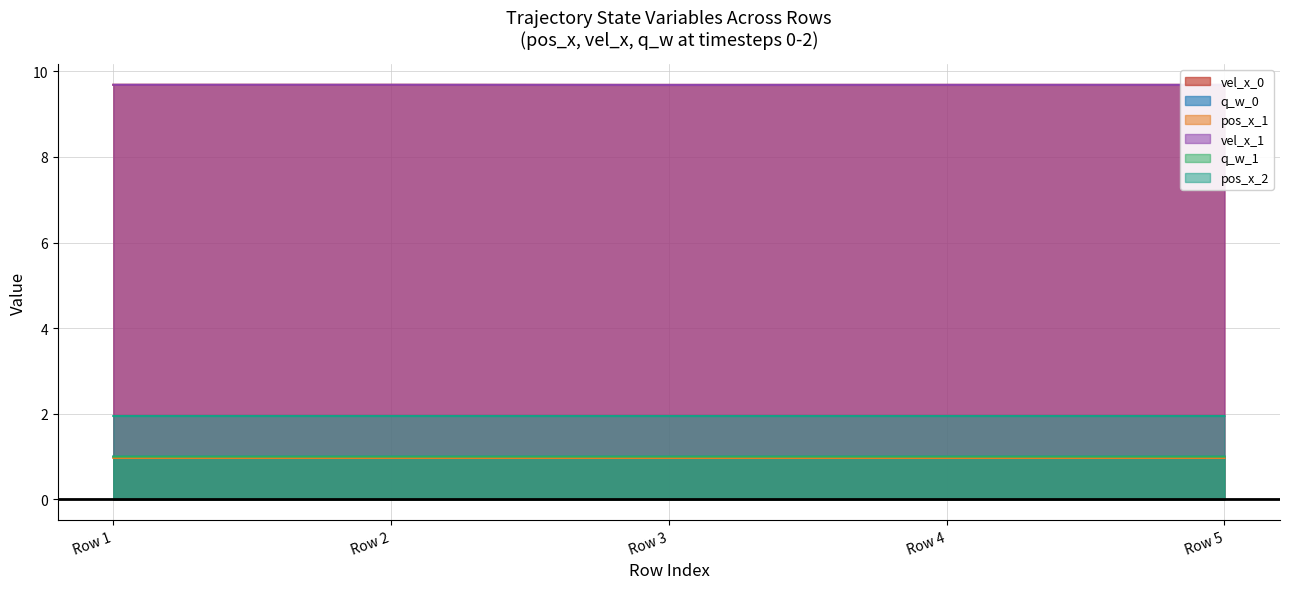

True or false: vel_x_0 has a value of 9.7 at Row 5.

True